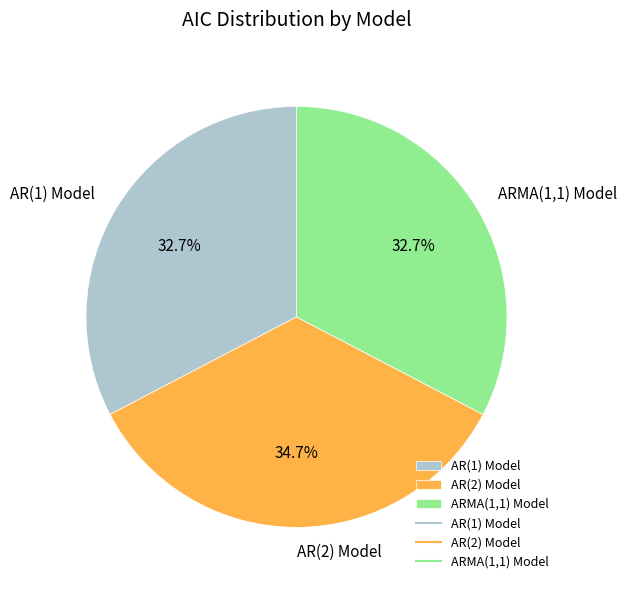

What percentage is NOT represented by AR(1) Model?

67.3%